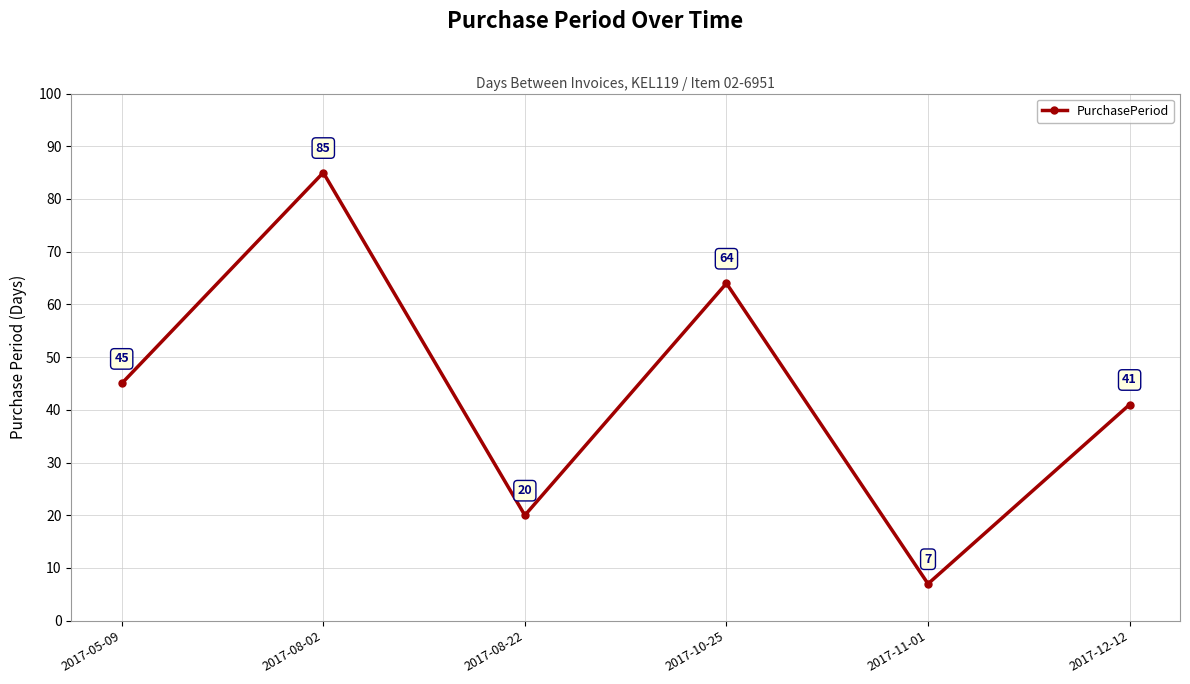

The chart shows a value of 7 at 2017-08-22. True or false?

False